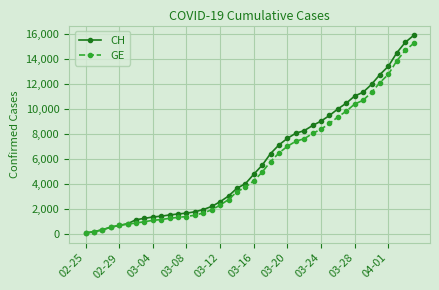

What is the highest value of the CH series?

15888